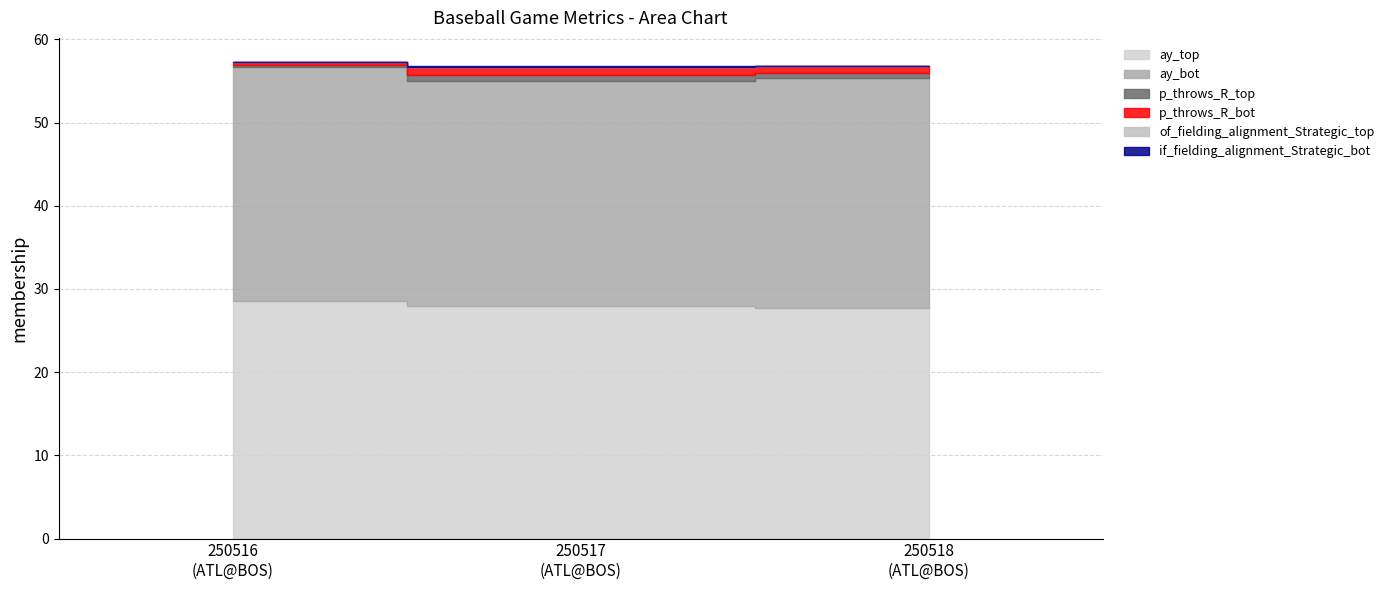

Does the chart display data point markers on the line(s)?

No